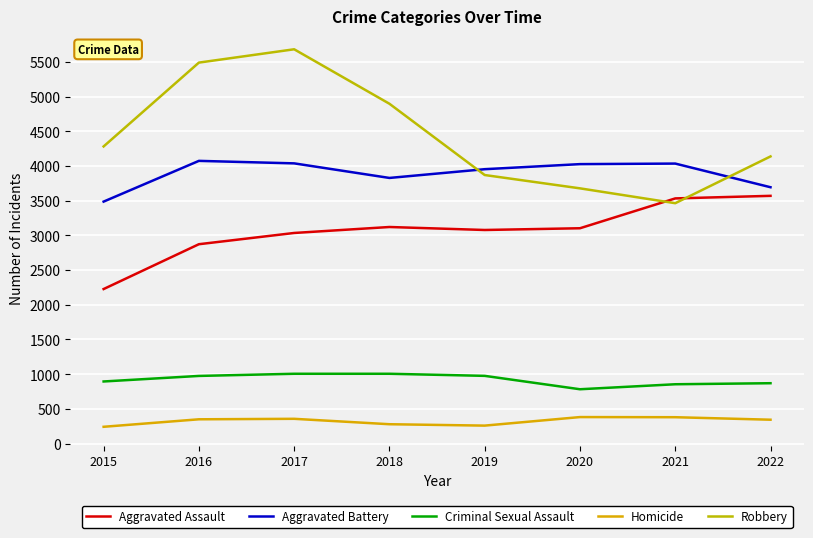

At which label is Homicide closest to 311?

2022